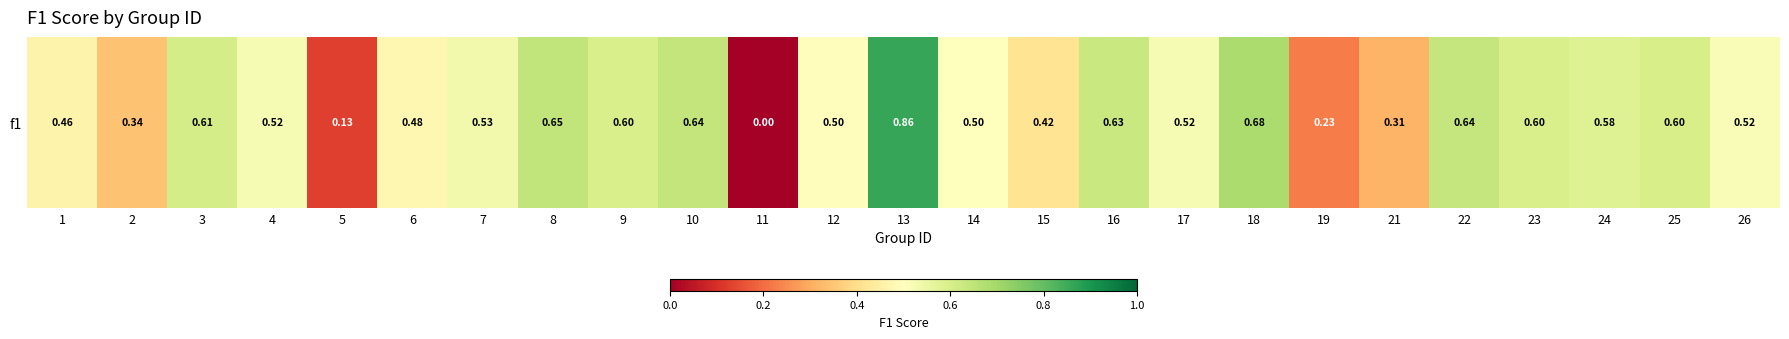

What is the average value?

0.5